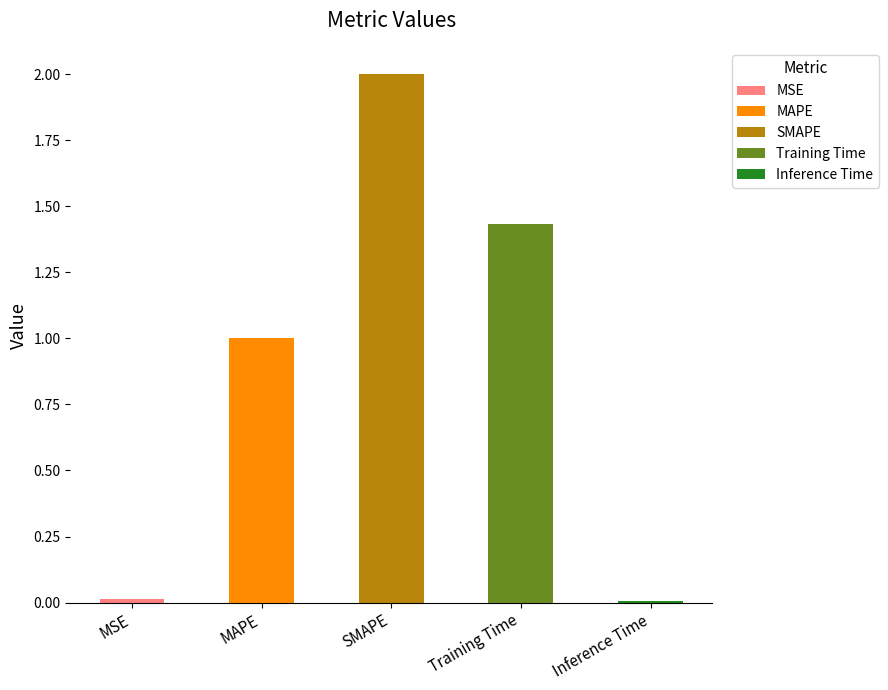

What position from the right is SMAPE?

3